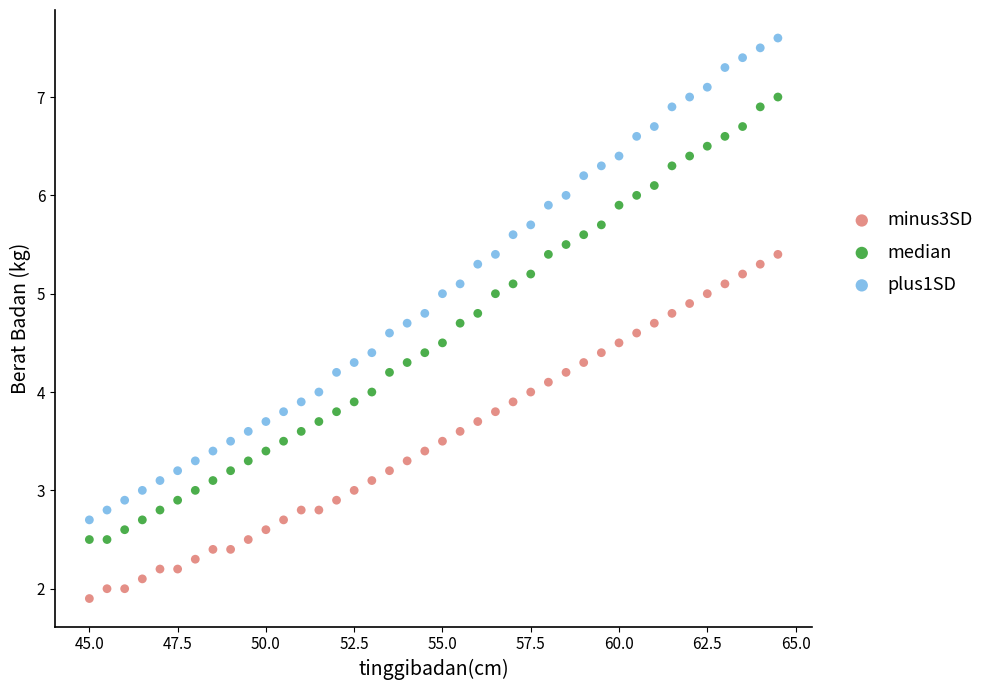

Across all data points, what is the range of X values (max minus min)?

19.5